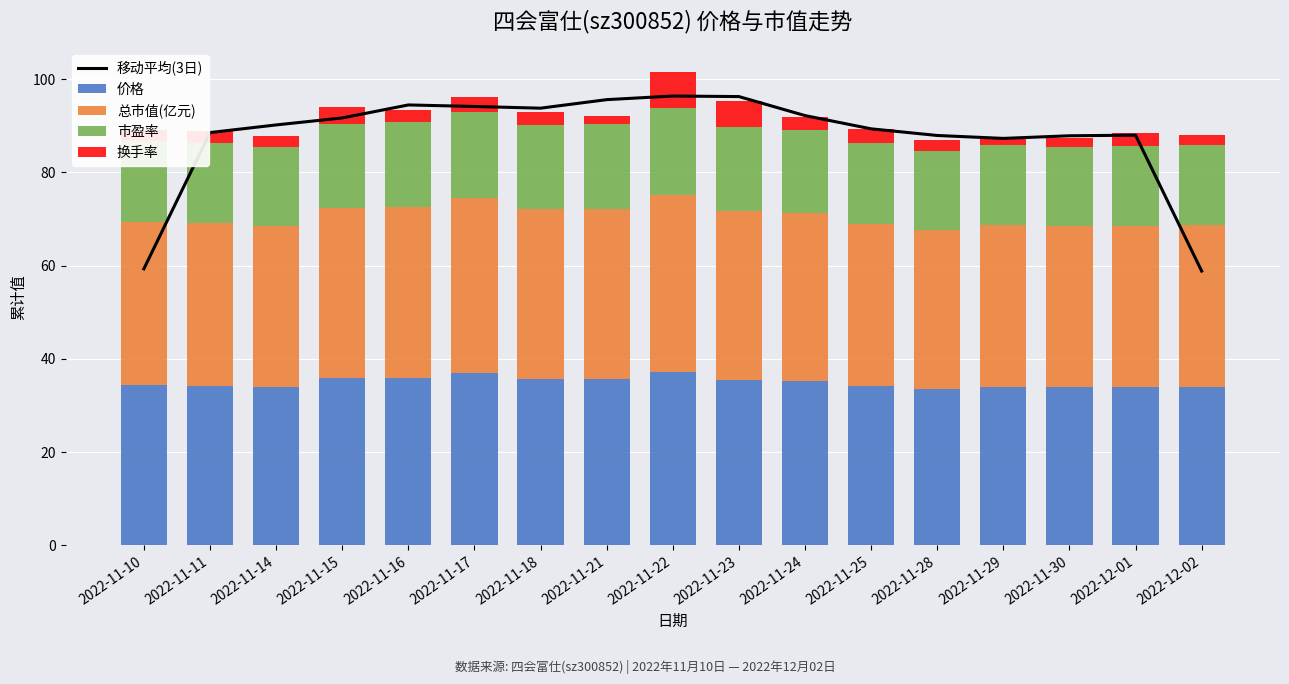

True or false: 换手率 has a value of 1.7 at 2022-11-11.

False